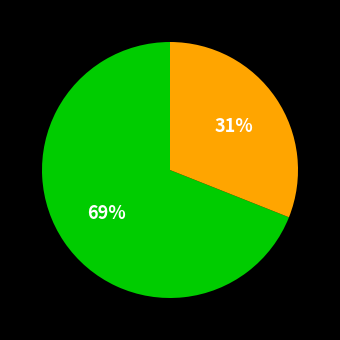

To the nearest percent, what is the difference between the largest and smallest slice percentages?

38%